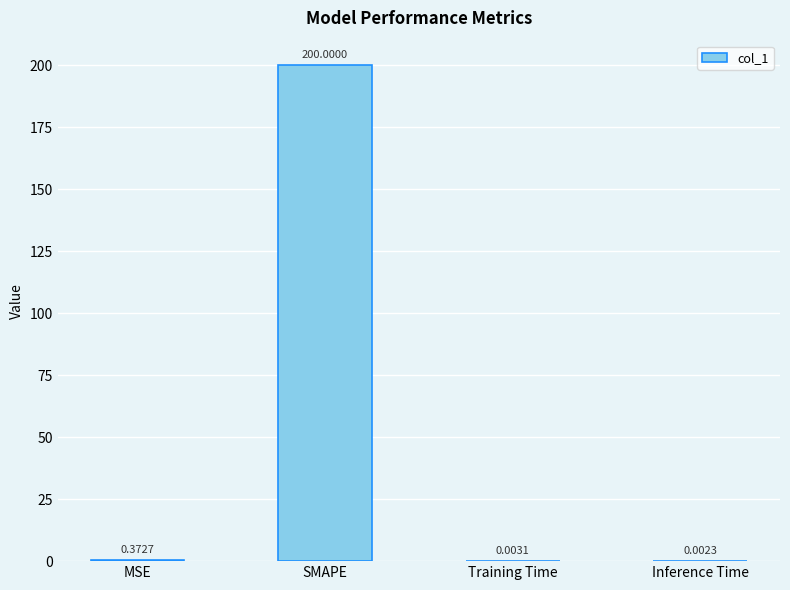

Which has a higher value, Training Time or Inference Time?

Training Time